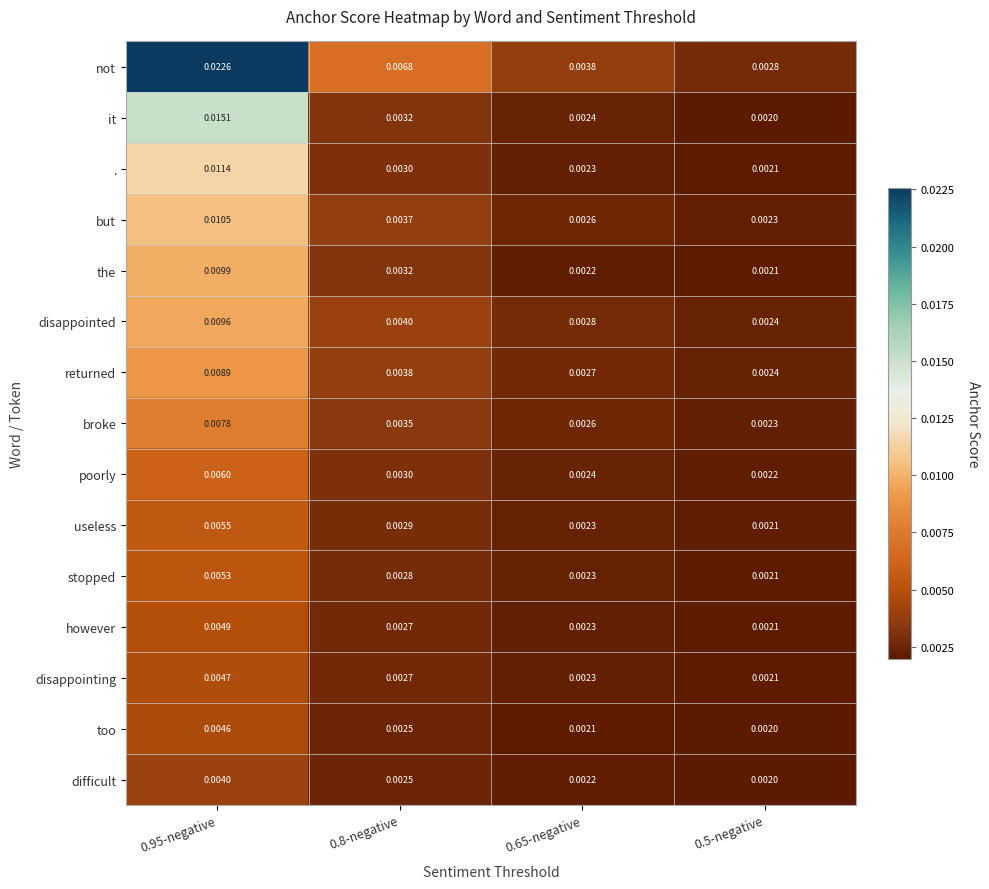

What is the total value across all series at 0.95-negative?

0.1